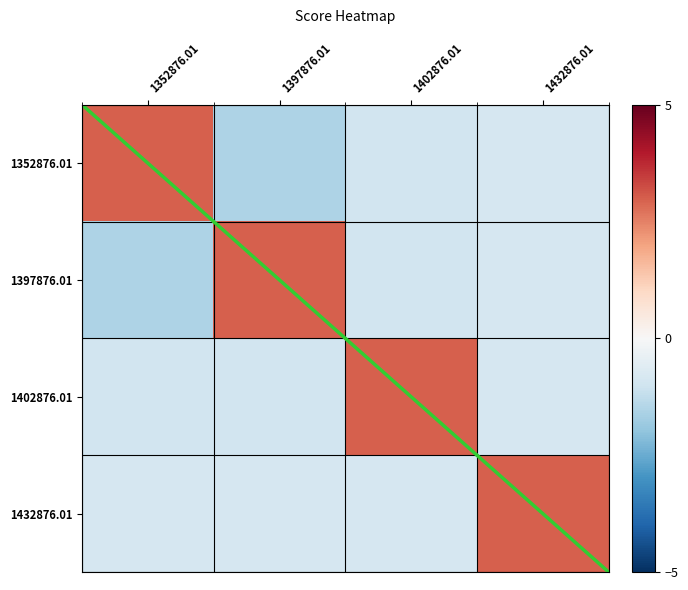

Which label corresponds to the largest value in the chart?

1352876.01